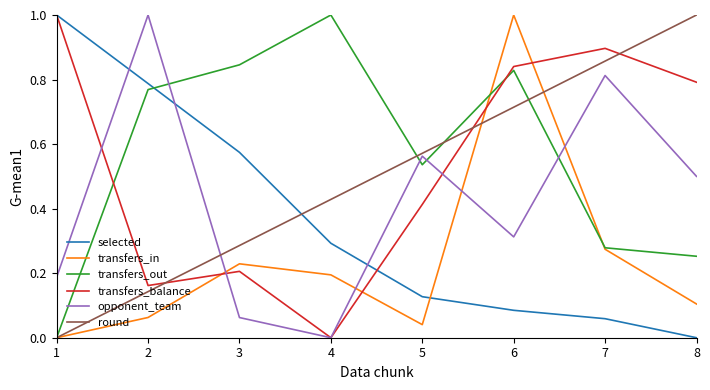

List the labels in order of opponent_team value, largest first.

2, 7, 5, 8, 6, 1, 3, 4